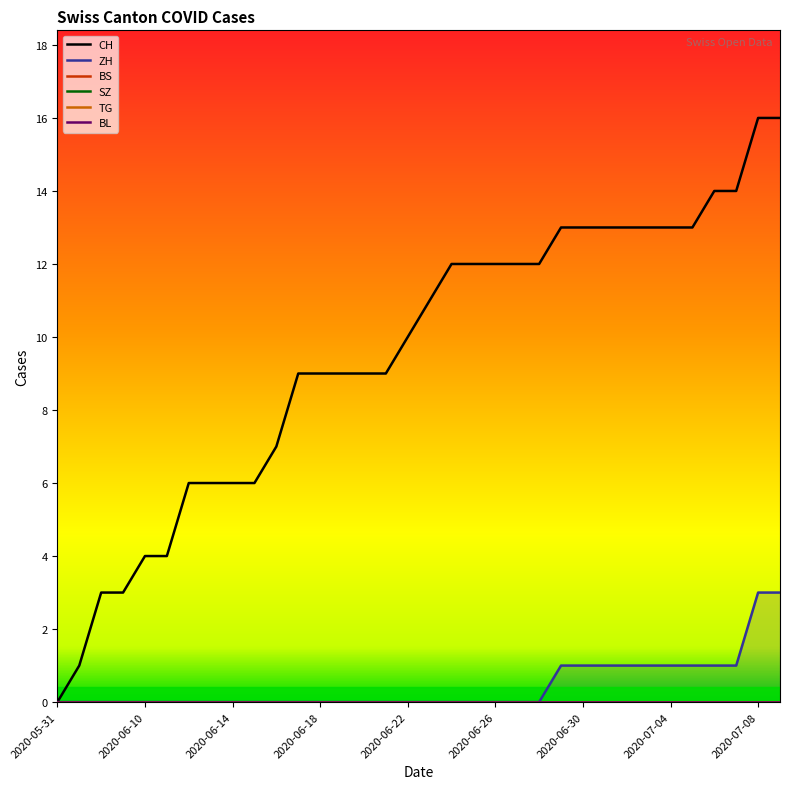

Is it true that ZH equals 0 at 10?

True